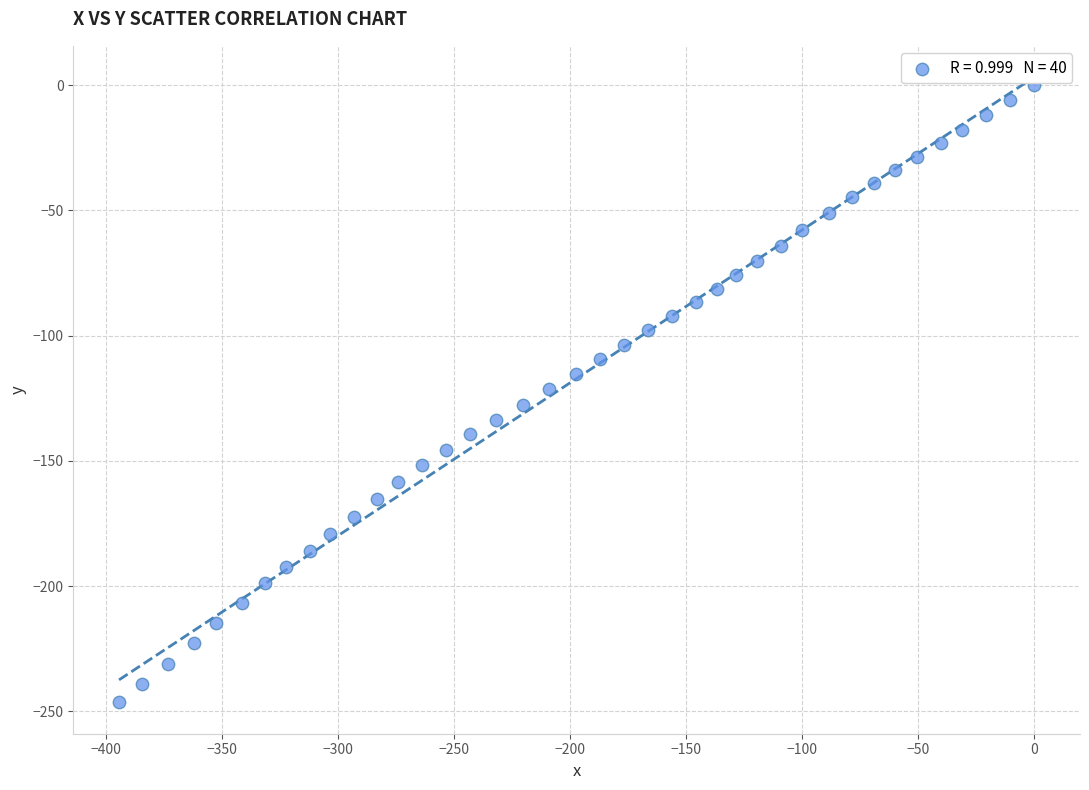

What is the range of Y values (max minus min)?

246.4